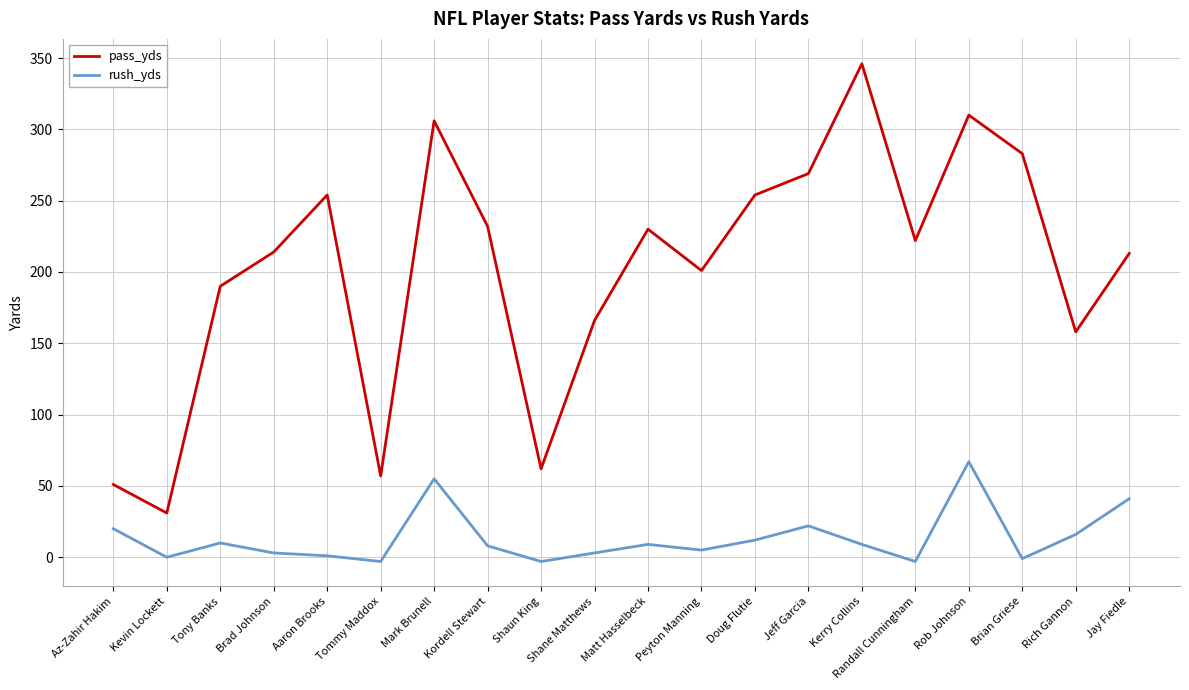

Does the chart display data point markers on the line(s)?

No